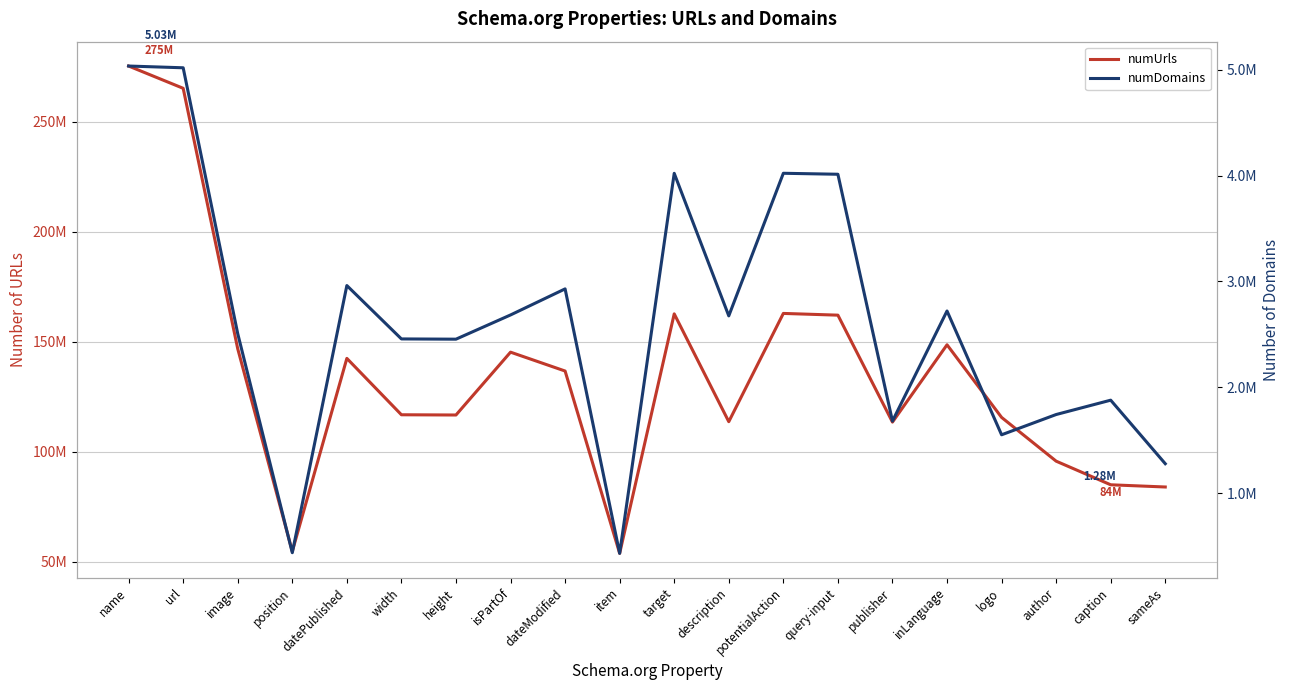

Reading right to left, extract all data points from this chart.

numUrls: 83918499	84921257	95667311	115575676	148602788	113433633	162072879	162862366	113623695	162656416	53738352	136663068	145243315	116661385	116768621	142415903	54619142	146784501	265250579	275378891
numDomains: 1279472	1879214	1743708	1552383	2721224	1681611	4011967	4021239	2675051	4020760	433148	2929816	2683753	2455028	2457394	2961275	439218	2507110	5017087	5033632